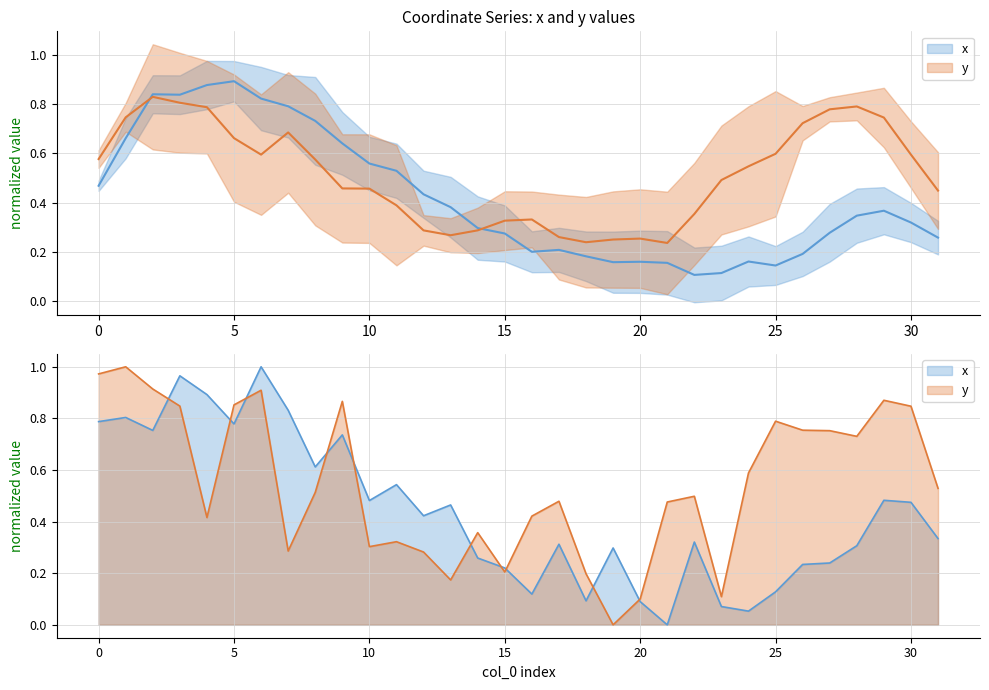

List the series in order of their overall mean, lowest first.

x, y